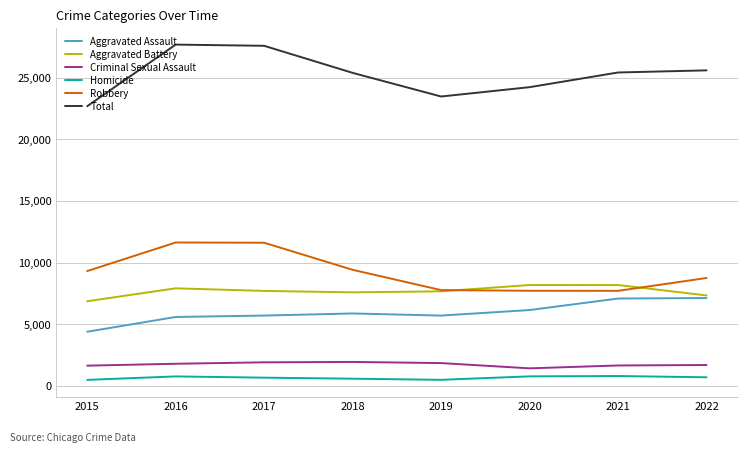

The value of Robbery at 2021 is 7703. True or false?

True